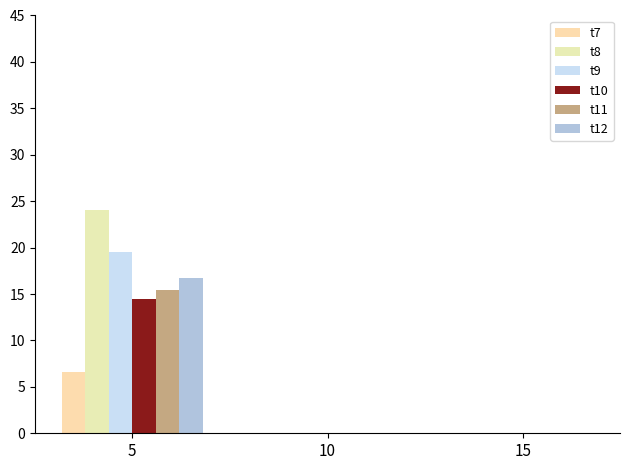

Which series changed the most between 5 and 10?

t8